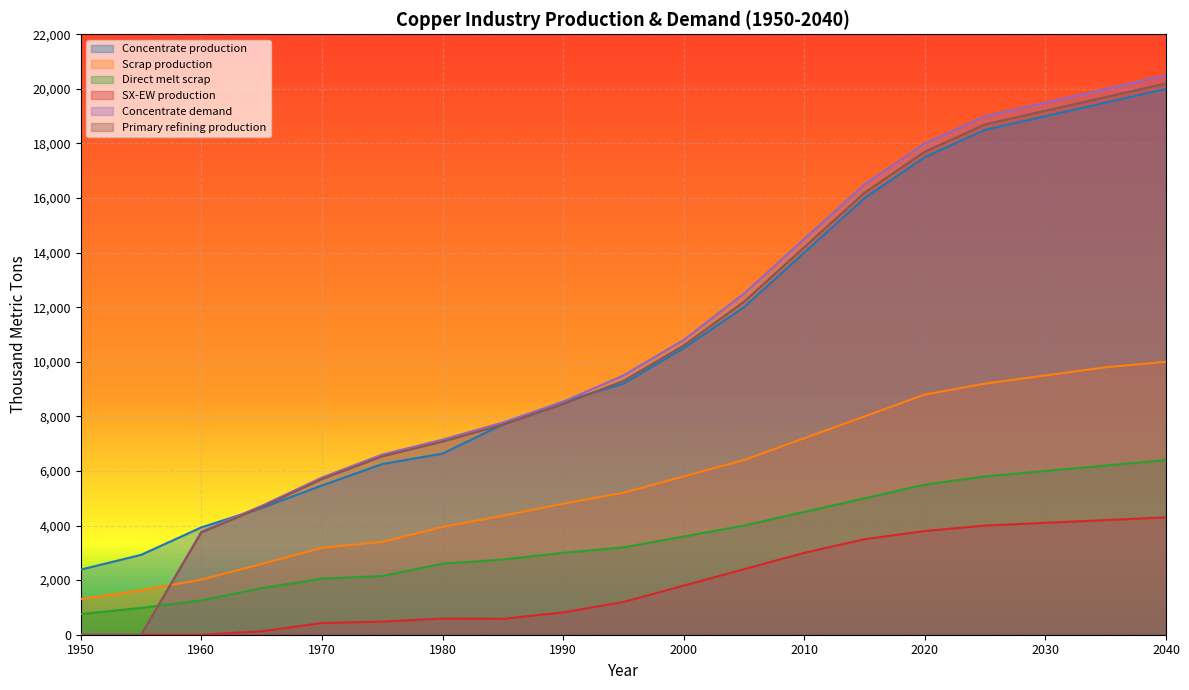

Which series changed the most between 1990 and 1995?

Concentrate demand